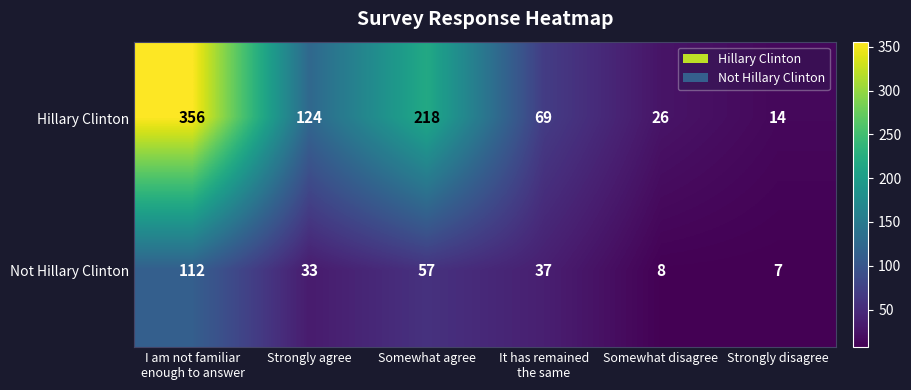

Count the number of categories in the chart.

6